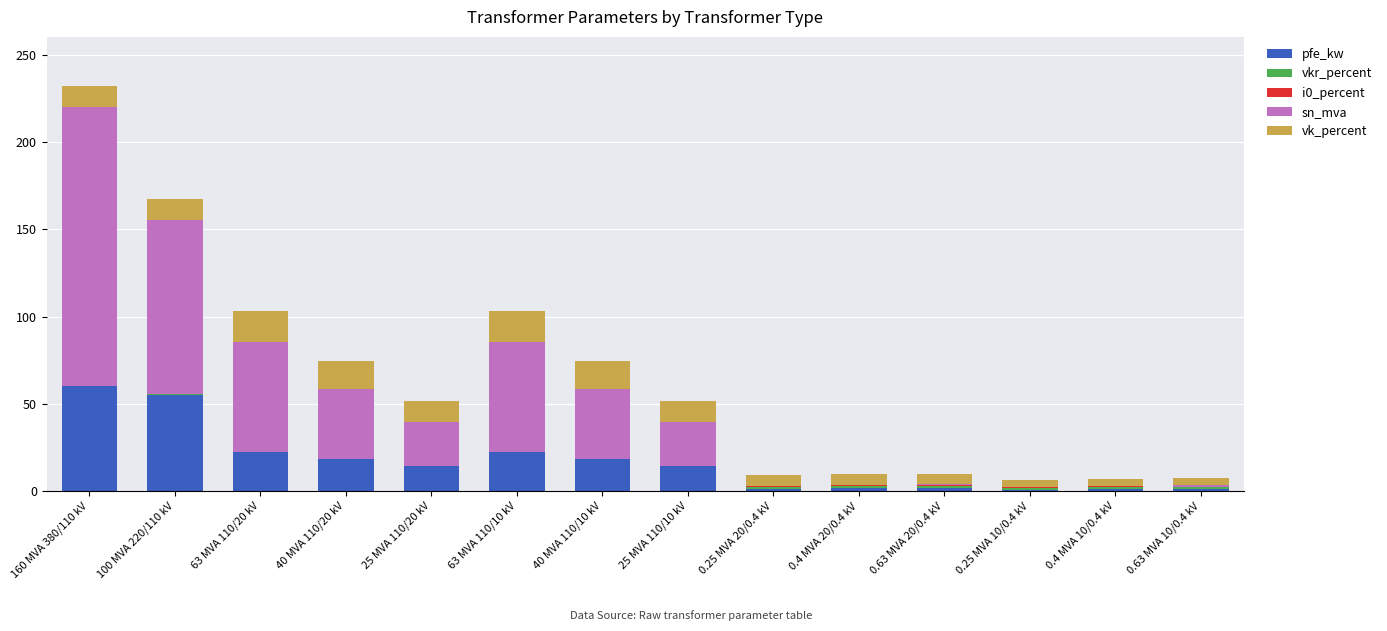

The pfe_kw series shows 14.0 at 25 MVA 110/10 kV. True or false?

True